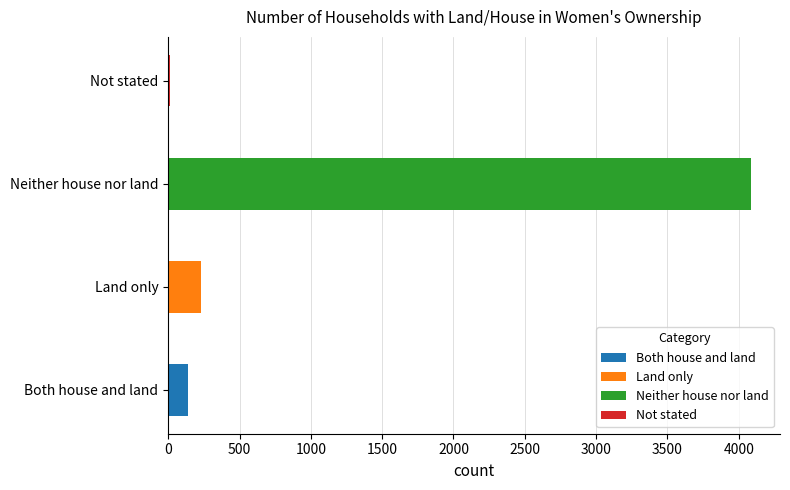

List the labels in order of value, smallest first.

Not stated, Both house and land, Land only, Neither house nor land